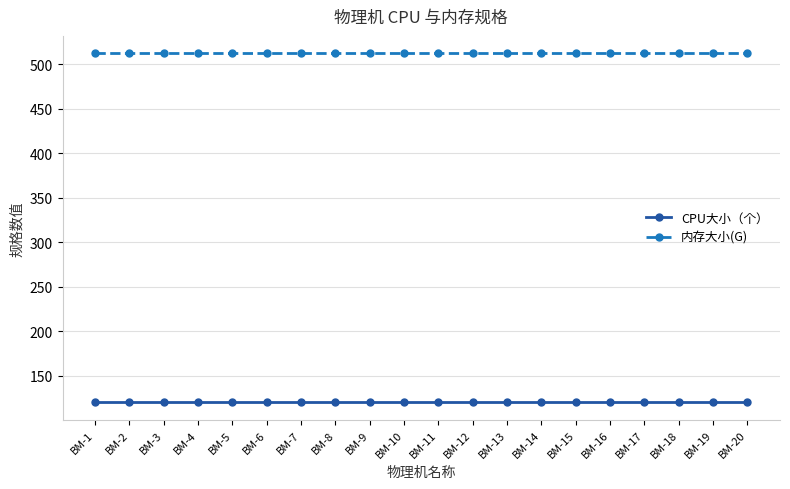

At how many categories does at least one series exceed 183?

20